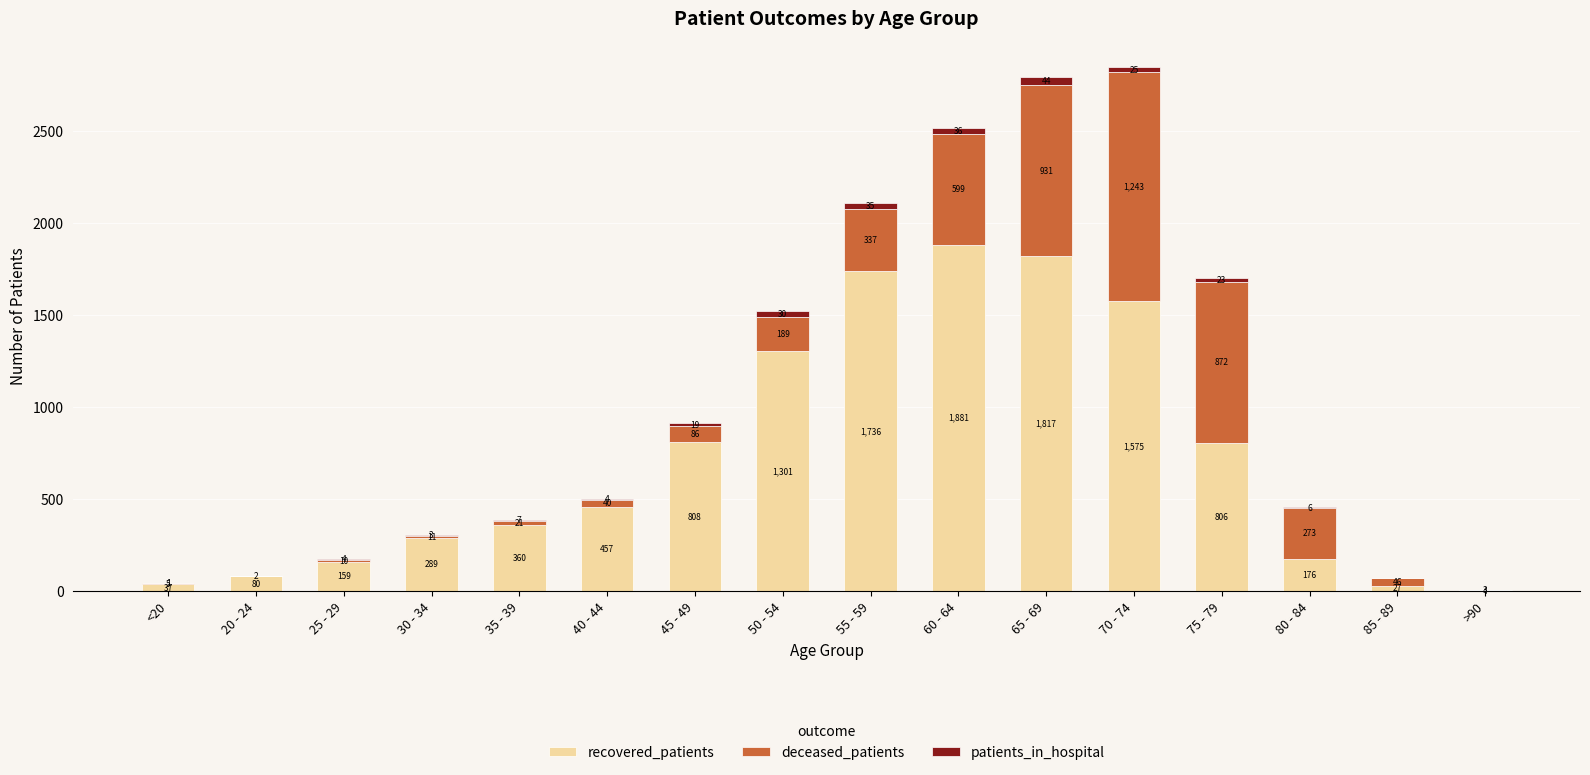

Count the number of categories in the chart.

16